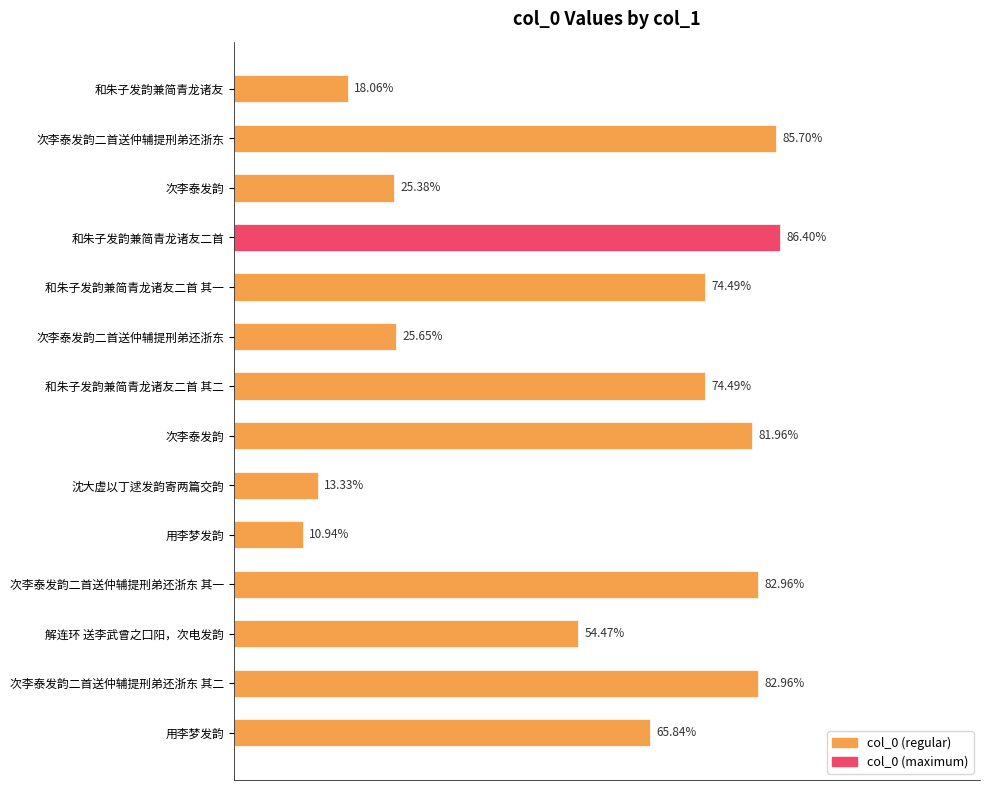

Does the chart contain any negative values?

No